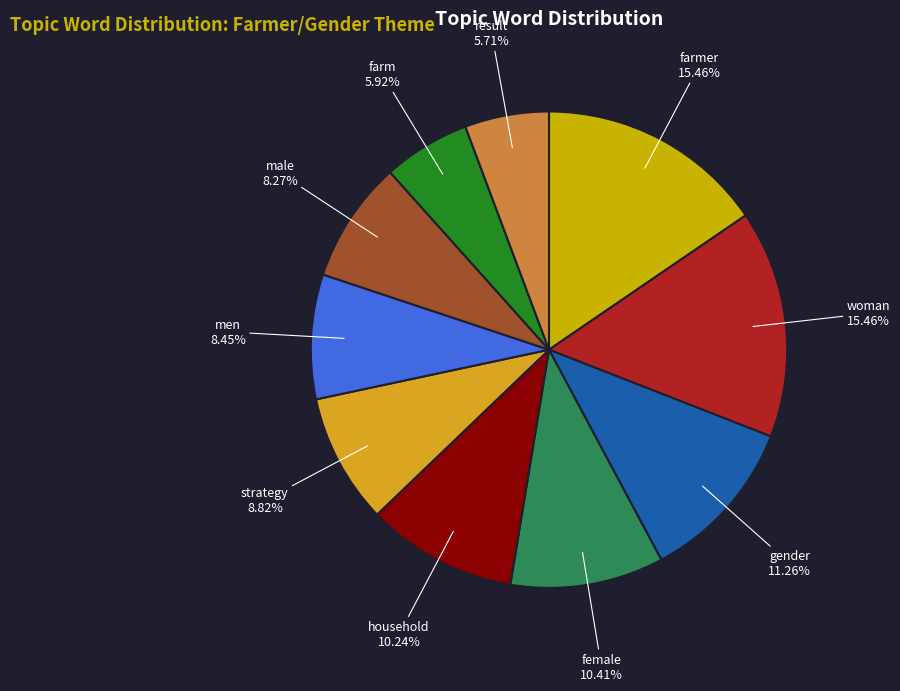

How many slices are in this pie chart?

10